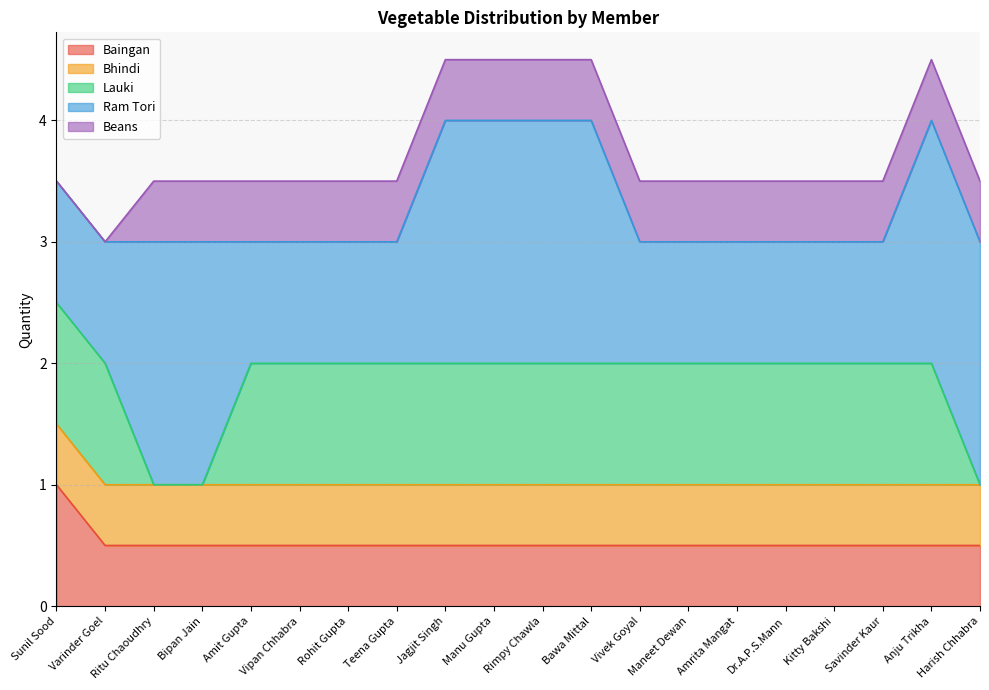

What is the average value of the Lauki series?

0.8